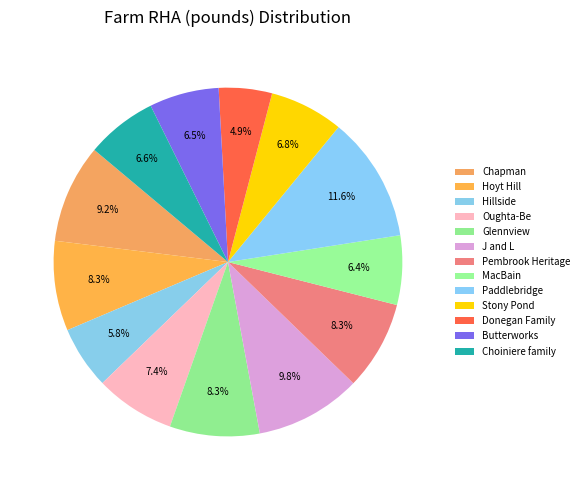

Count the number of slices in the pie.

13